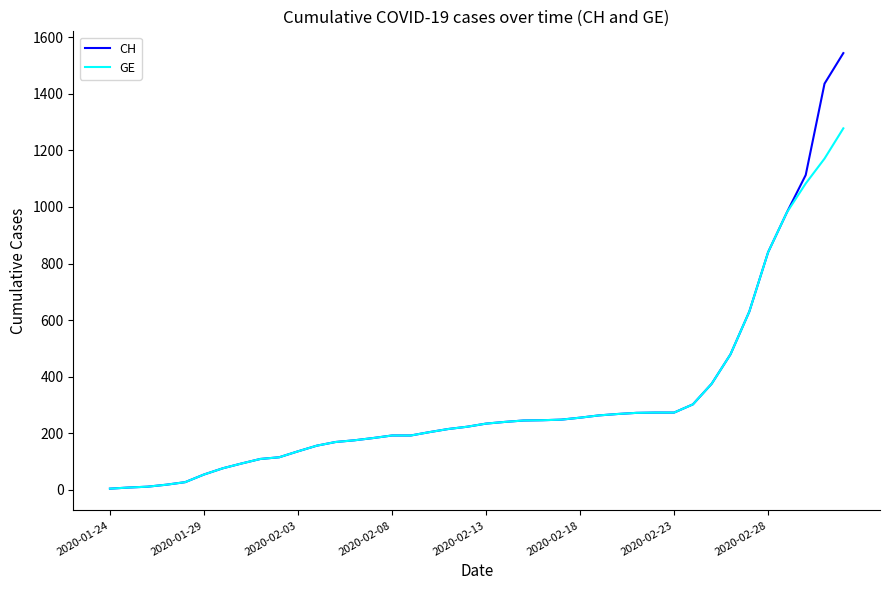

Which series has the widest spread of values?

CH